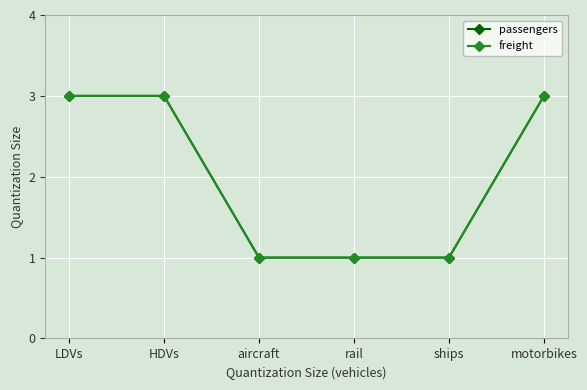

What is the value of the freight point at the 3rd from the left?

1